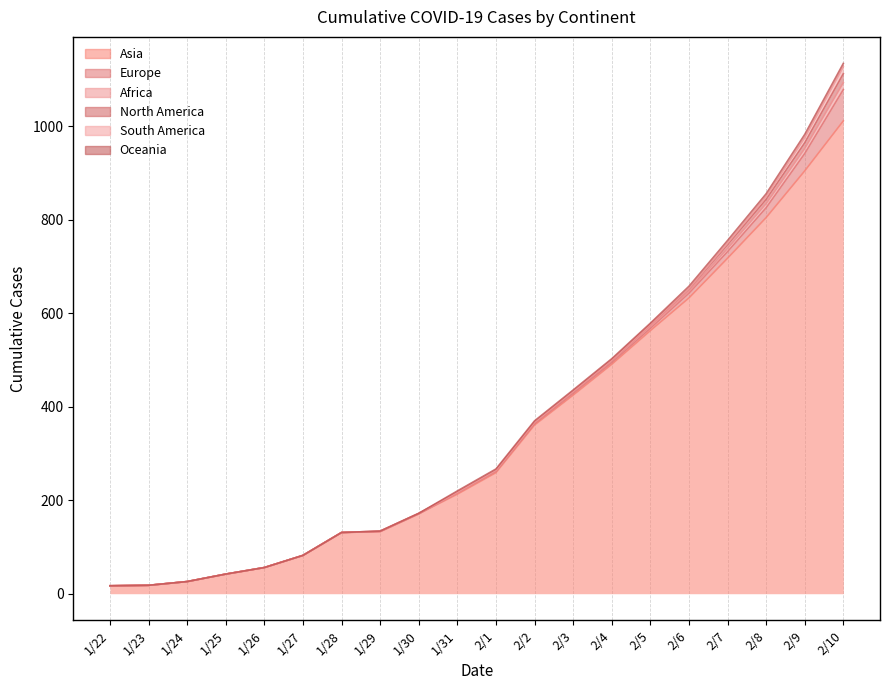

Does the chart display data point markers on the line(s)?

No